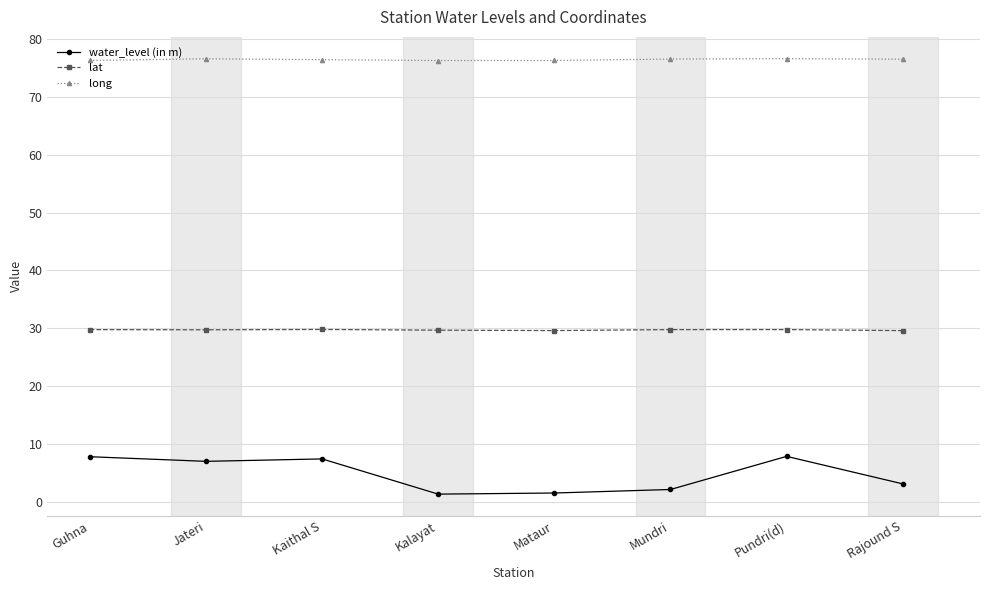

What is the total value across all series at Rajound S?

109.2